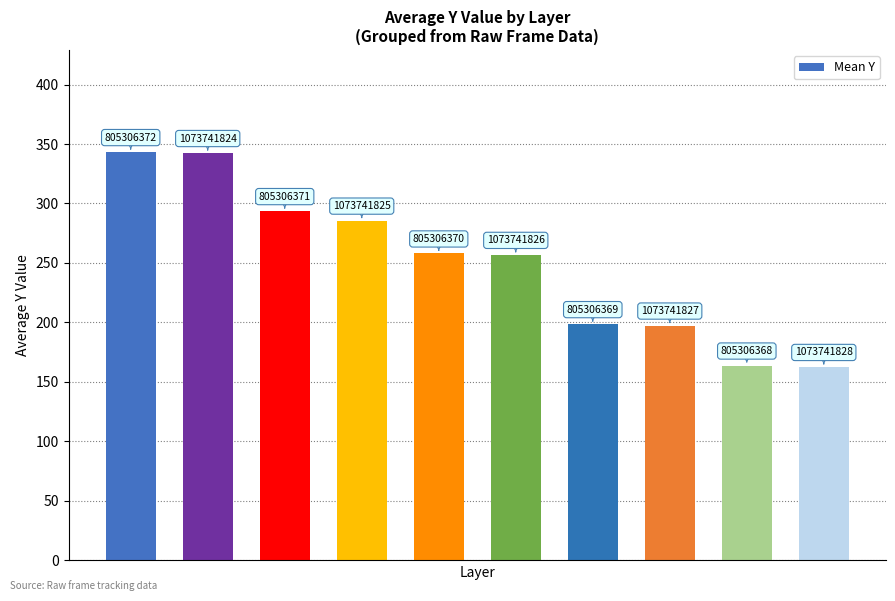

How many bars are there in total?

10